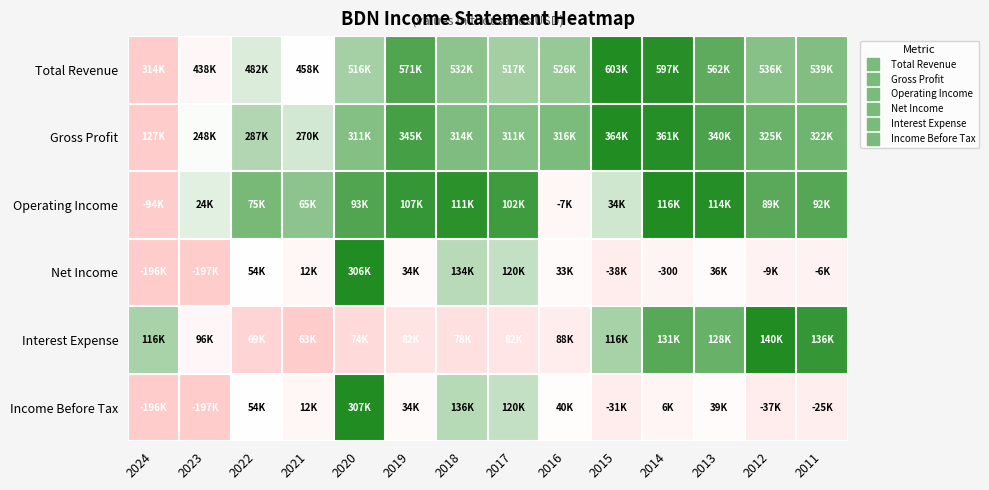

What is the difference between the highest and lowest values at 2011?

0.6